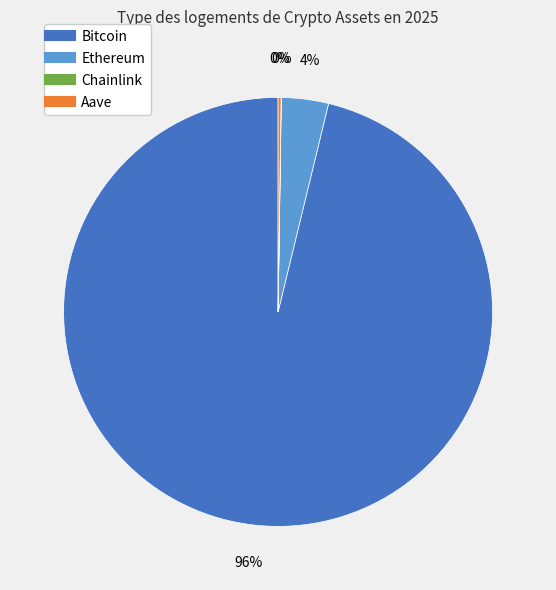

To the nearest percent, what is the difference between the largest and smallest slice percentages?

96%